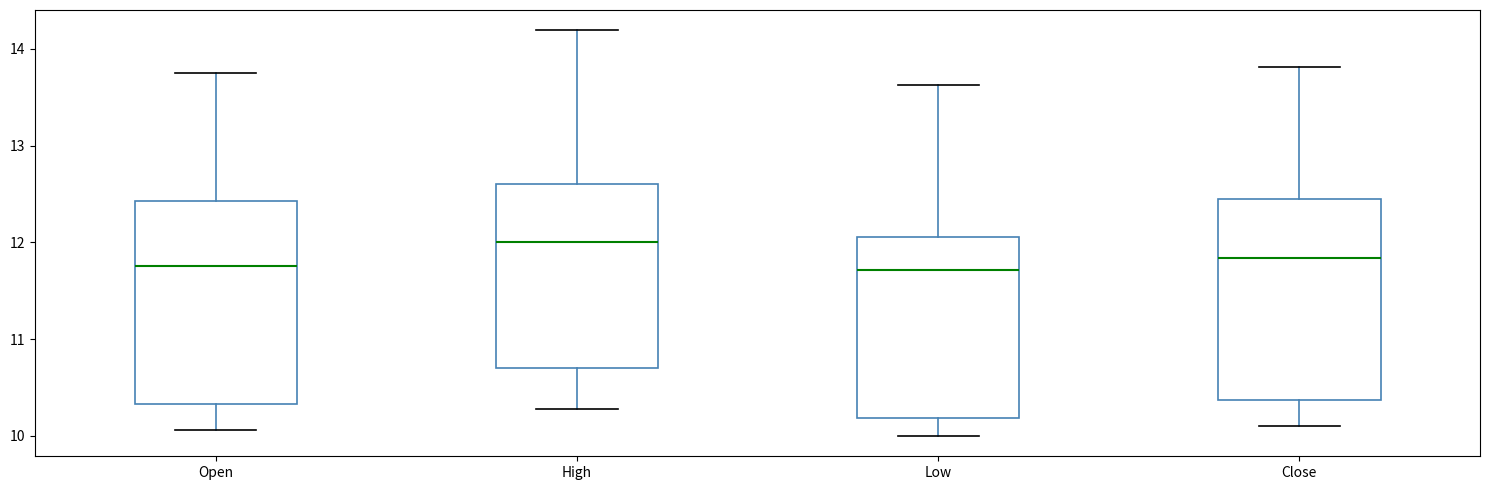

Where does the upper whisker of the box for Close end on the y-axis? The values are not printed on the chart, so give them approximately, as read against the axis.

13.8